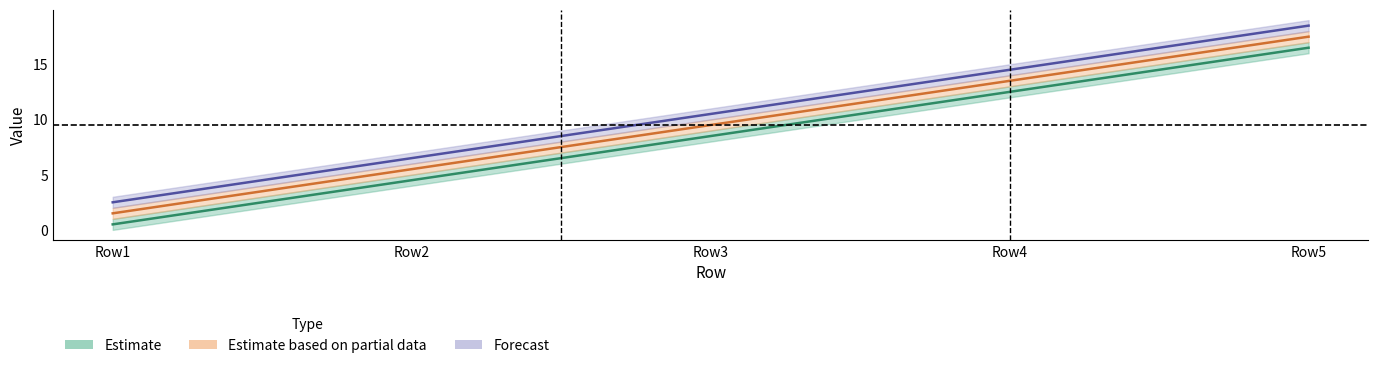

At how many categories does at least one series exceed 15?

1